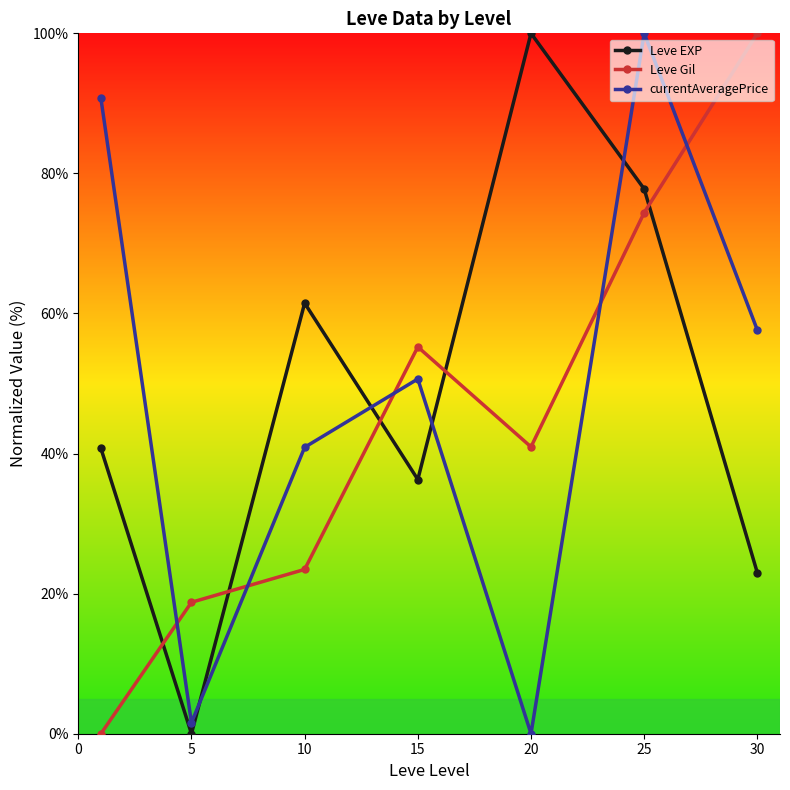

How many distinct data groups are displayed?

3